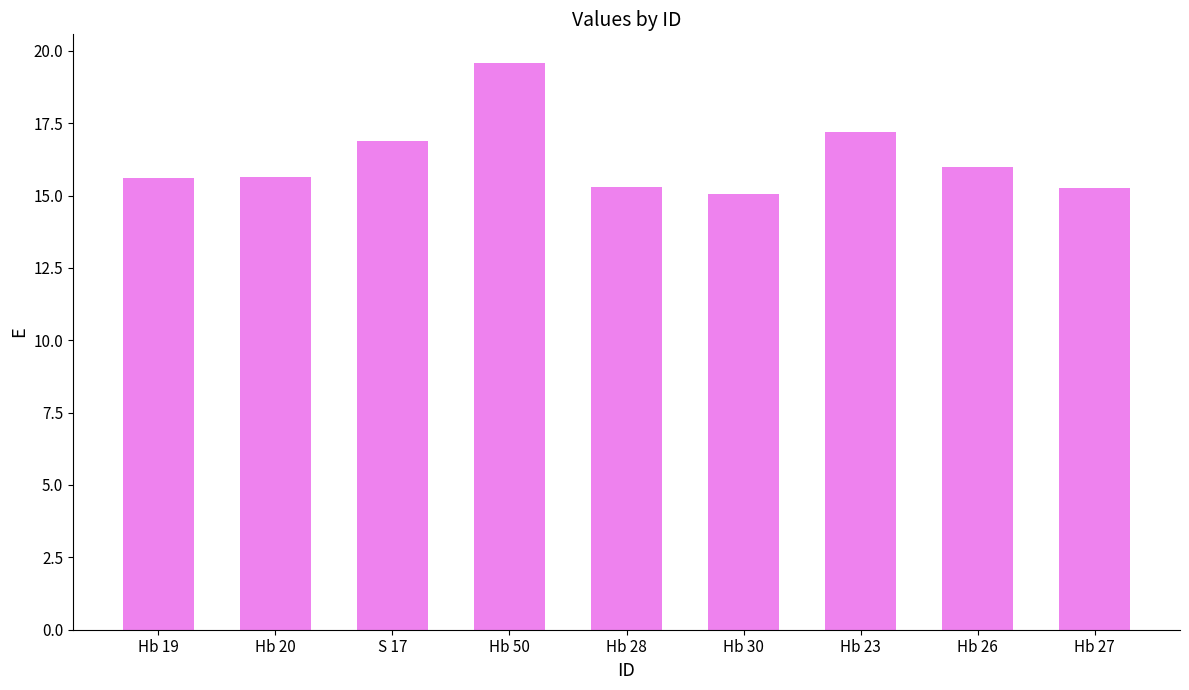

What is the greatest value displayed?

19.6